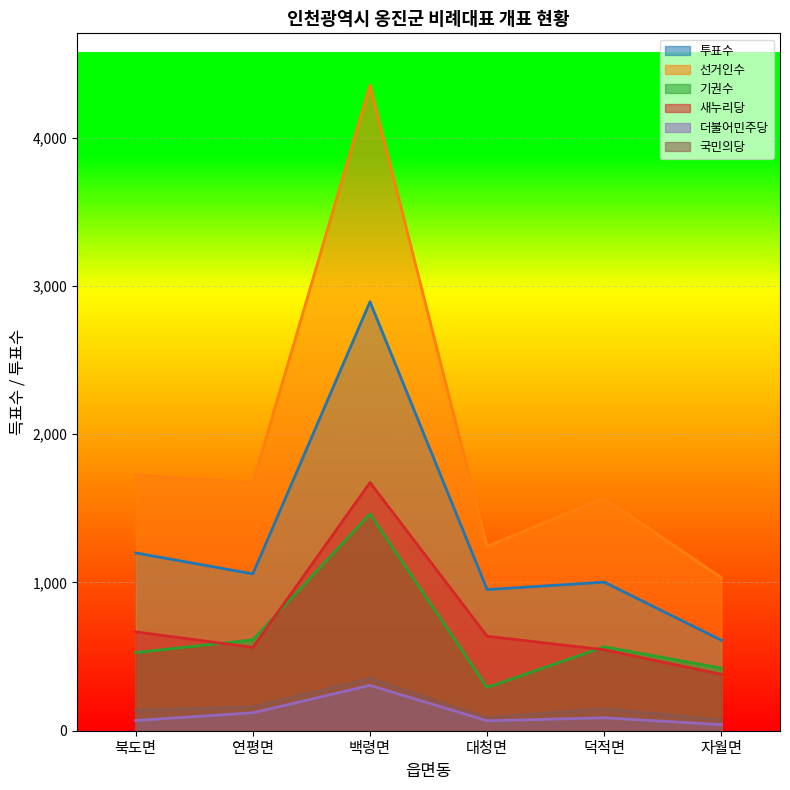

Does the chart display data point markers on the line(s)?

No